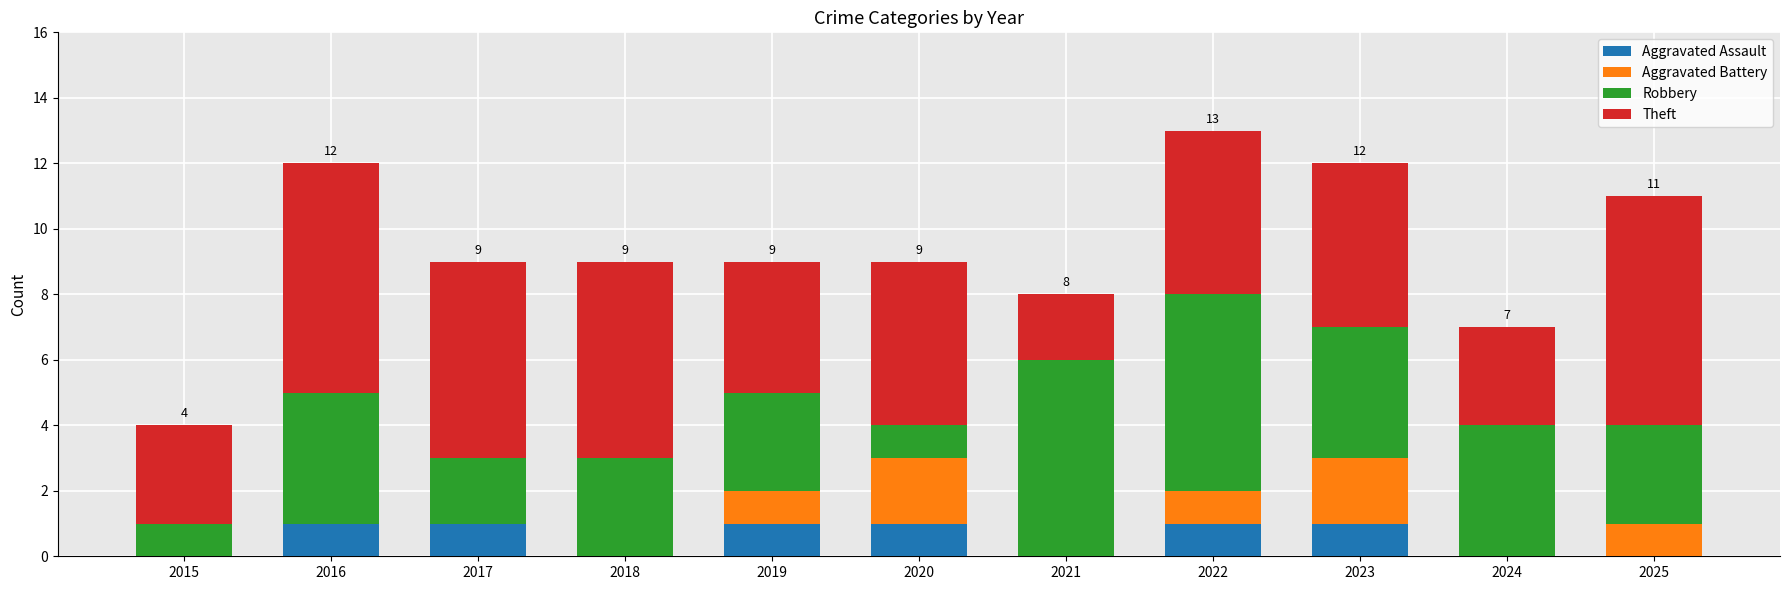

The Aggravated Assault series shows 1 at 2017. True or false?

True